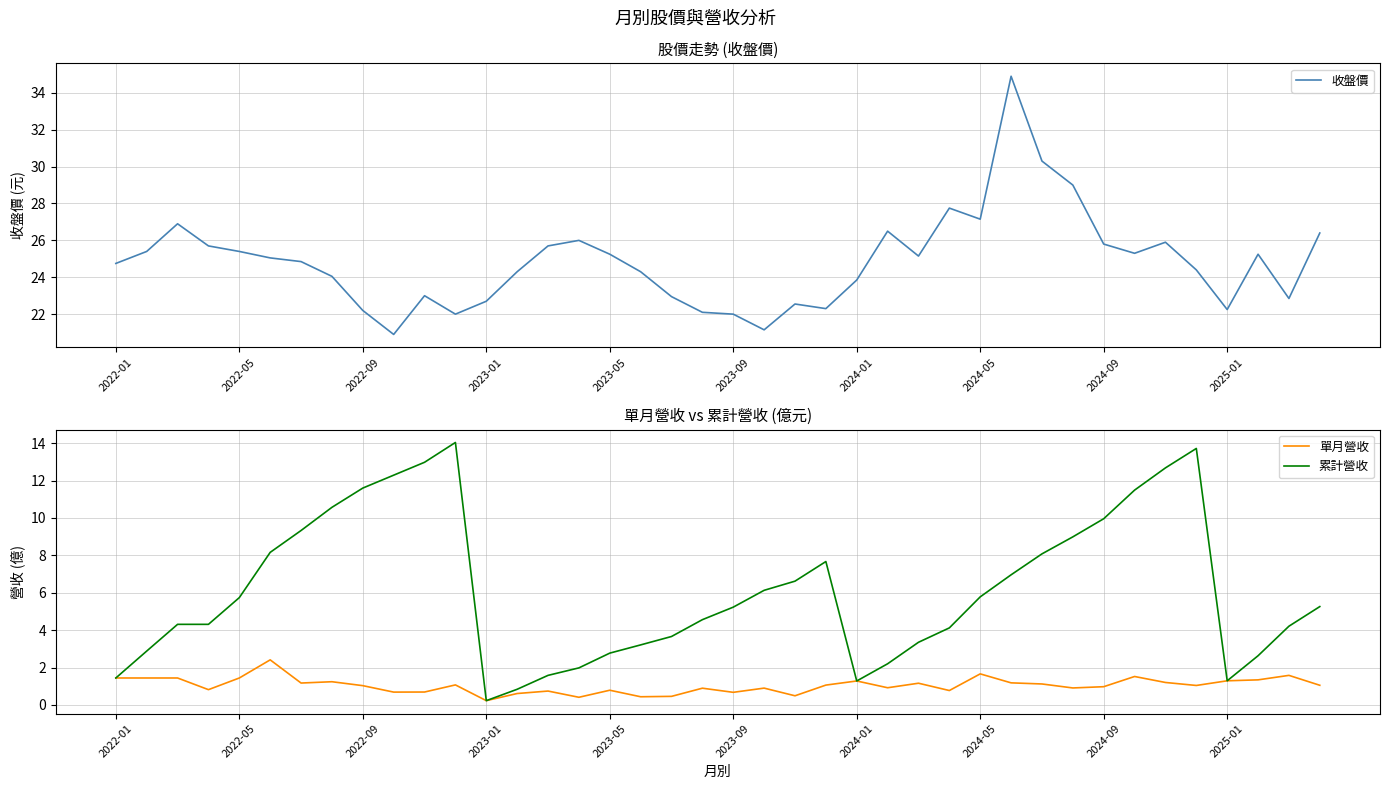

Is it true that 累計營收 equals 2.0 at 2022-05?

False